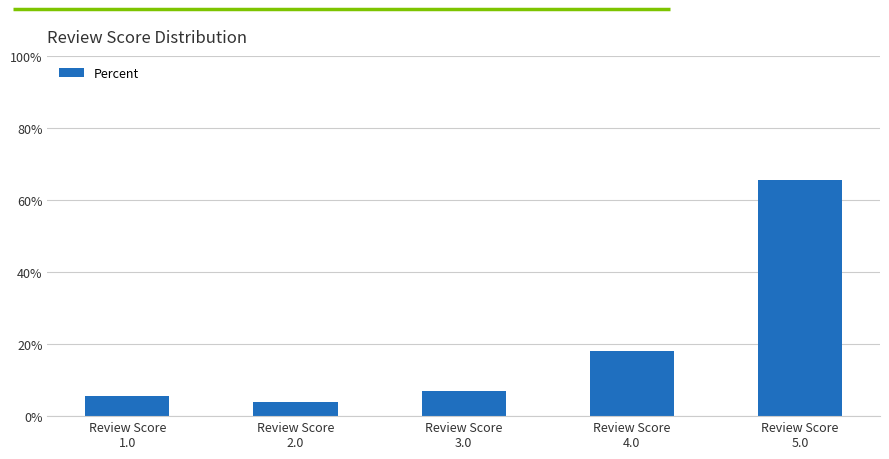

Reading left to right, extract all data points from this chart.

Review Score
1.0=5.6	Review Score
2.0=3.9	Review Score
3.0=7.0	Review Score
4.0=18.0	Review Score
5.0=65.6